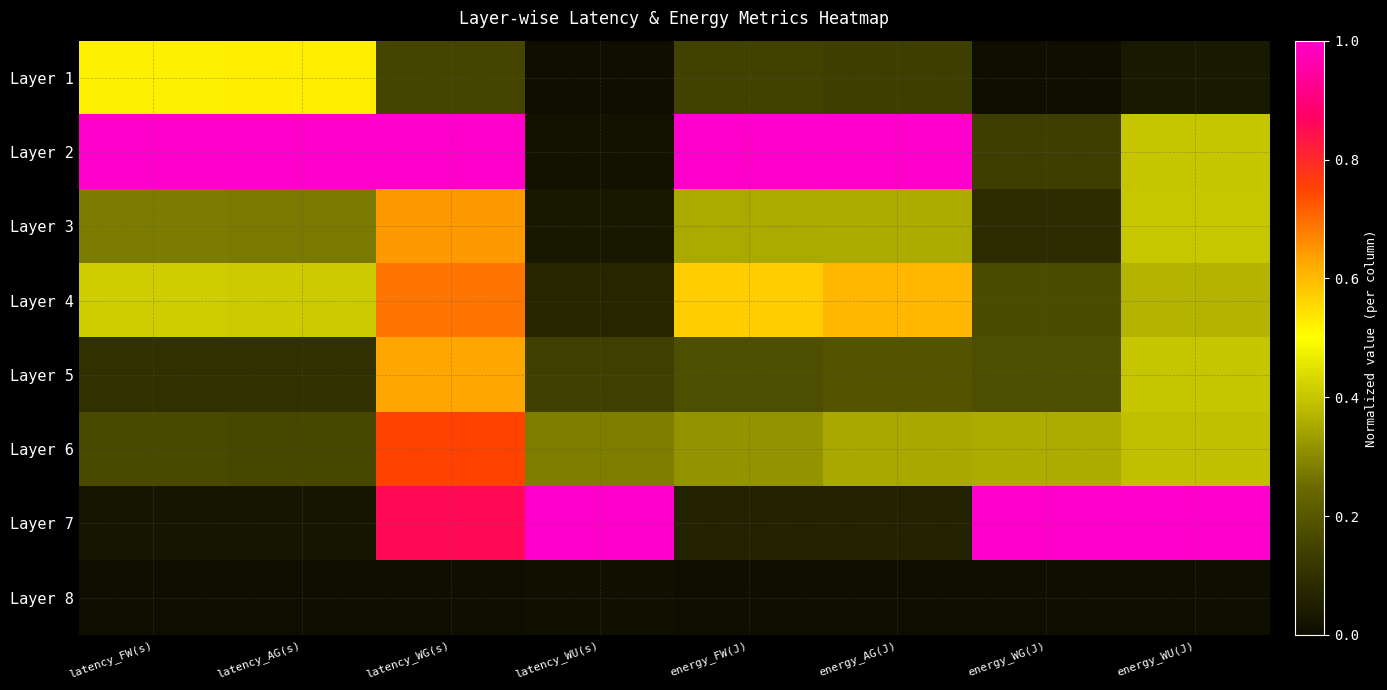

At which category is the sum across all series the highest?

latency_WG(s)